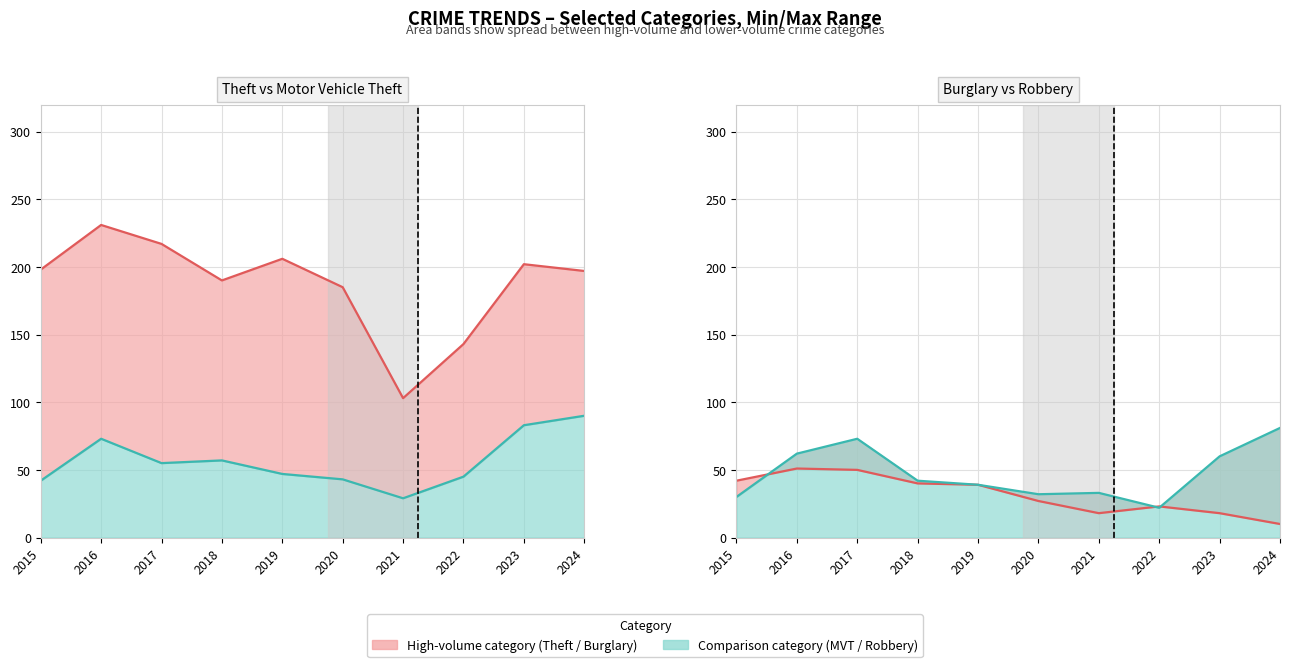

What is the difference between the maximum and minimum values in the Robbery series?

59